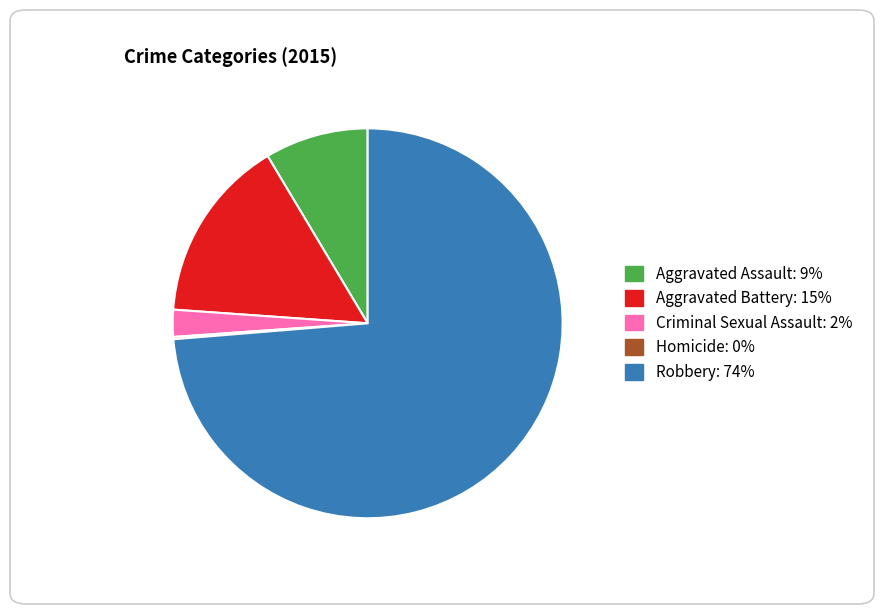

Is it true that Robbery: 74% is 68% of the pie?

False